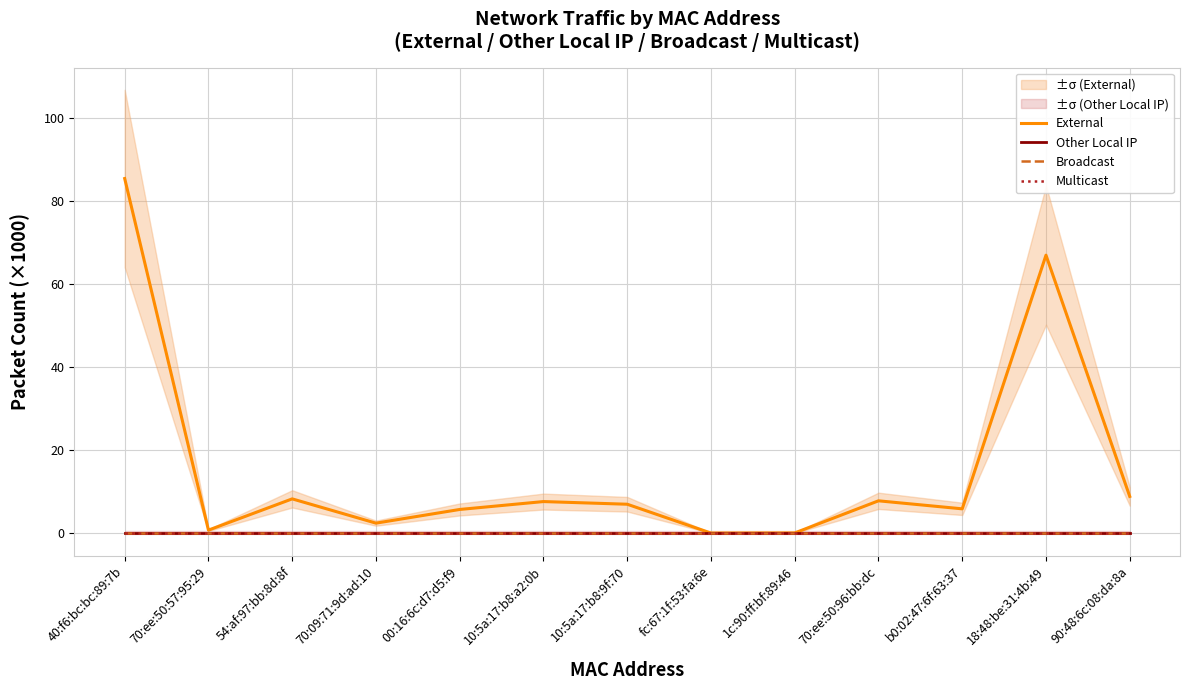

Reading left to right, what are all the values shown in this chart?

External: 40:f6:bc:bc:89:7b=85.4	70:ee:50:57:95:29=0.8	54:af:97:bb:8d:8f=8.3	70:09:71:9d:ad:10=2.5	00:16:6c:d7:d5:f9=5.8	10:5a:17:b8:a2:0b=7.7	10:5a:17:b8:9f:70=7.0	fc:67:1f:53:fa:6e=0.1	1c:90:ff:bf:89:46=0.1	70:ee:50:96:bb:dc=7.8	b0:02:47:6f:63:37=5.9	18:48:be:31:4b:49=66.9	90:48:6c:08:da:8a=8.9
Other Local IP: 40:f6:bc:bc:89:7b=0.0	70:ee:50:57:95:29=0.0	54:af:97:bb:8d:8f=0.0	70:09:71:9d:ad:10=0.0	00:16:6c:d7:d5:f9=0.0	10:5a:17:b8:a2:0b=0.0	10:5a:17:b8:9f:70=0.0	fc:67:1f:53:fa:6e=0.0	1c:90:ff:bf:89:46=0.0	70:ee:50:96:bb:dc=0.0	b0:02:47:6f:63:37=0.0	18:48:be:31:4b:49=0.0	90:48:6c:08:da:8a=0.0
Broadcast: 40:f6:bc:bc:89:7b=0.0	70:ee:50:57:95:29=0.0	54:af:97:bb:8d:8f=0.0	70:09:71:9d:ad:10=0.0	00:16:6c:d7:d5:f9=0.0	10:5a:17:b8:a2:0b=0.0	10:5a:17:b8:9f:70=0.0	fc:67:1f:53:fa:6e=0.0	1c:90:ff:bf:89:46=0.0	70:ee:50:96:bb:dc=0.0	b0:02:47:6f:63:37=0.0	18:48:be:31:4b:49=0.0	90:48:6c:08:da:8a=0.0
Multicast: 40:f6:bc:bc:89:7b=0.0	70:ee:50:57:95:29=0.0	54:af:97:bb:8d:8f=0.0	70:09:71:9d:ad:10=0.0	00:16:6c:d7:d5:f9=0.0	10:5a:17:b8:a2:0b=0.0	10:5a:17:b8:9f:70=0.0	fc:67:1f:53:fa:6e=0.0	1c:90:ff:bf:89:46=0.0	70:ee:50:96:bb:dc=0.0	b0:02:47:6f:63:37=0.0	18:48:be:31:4b:49=0.0	90:48:6c:08:da:8a=0.0